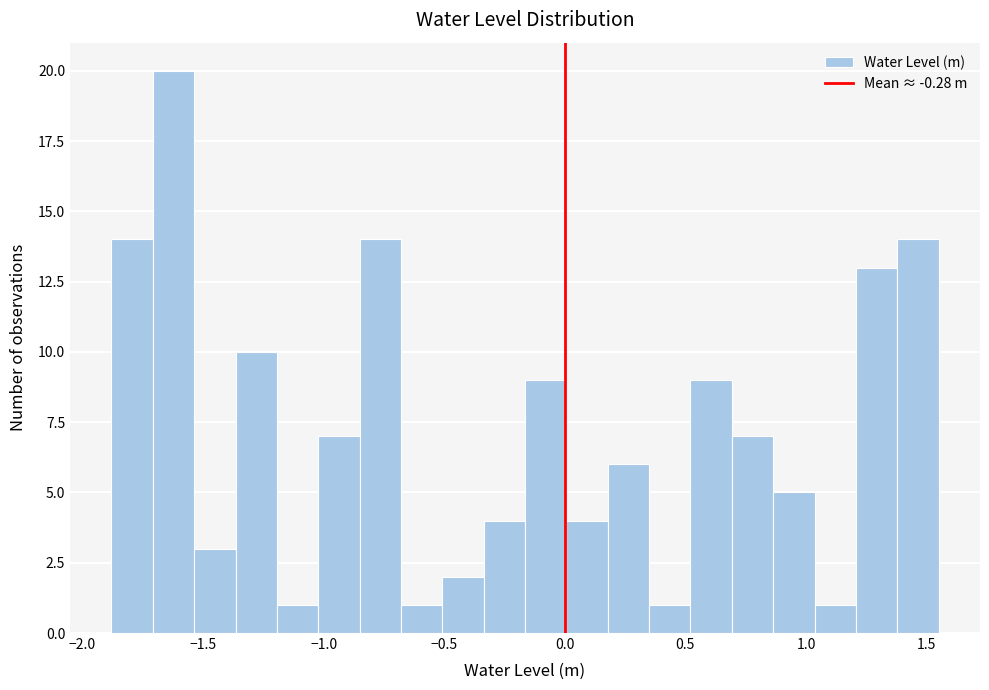

Read against the x-axis, roughly where is the centre of the tallest bar?

-1.60